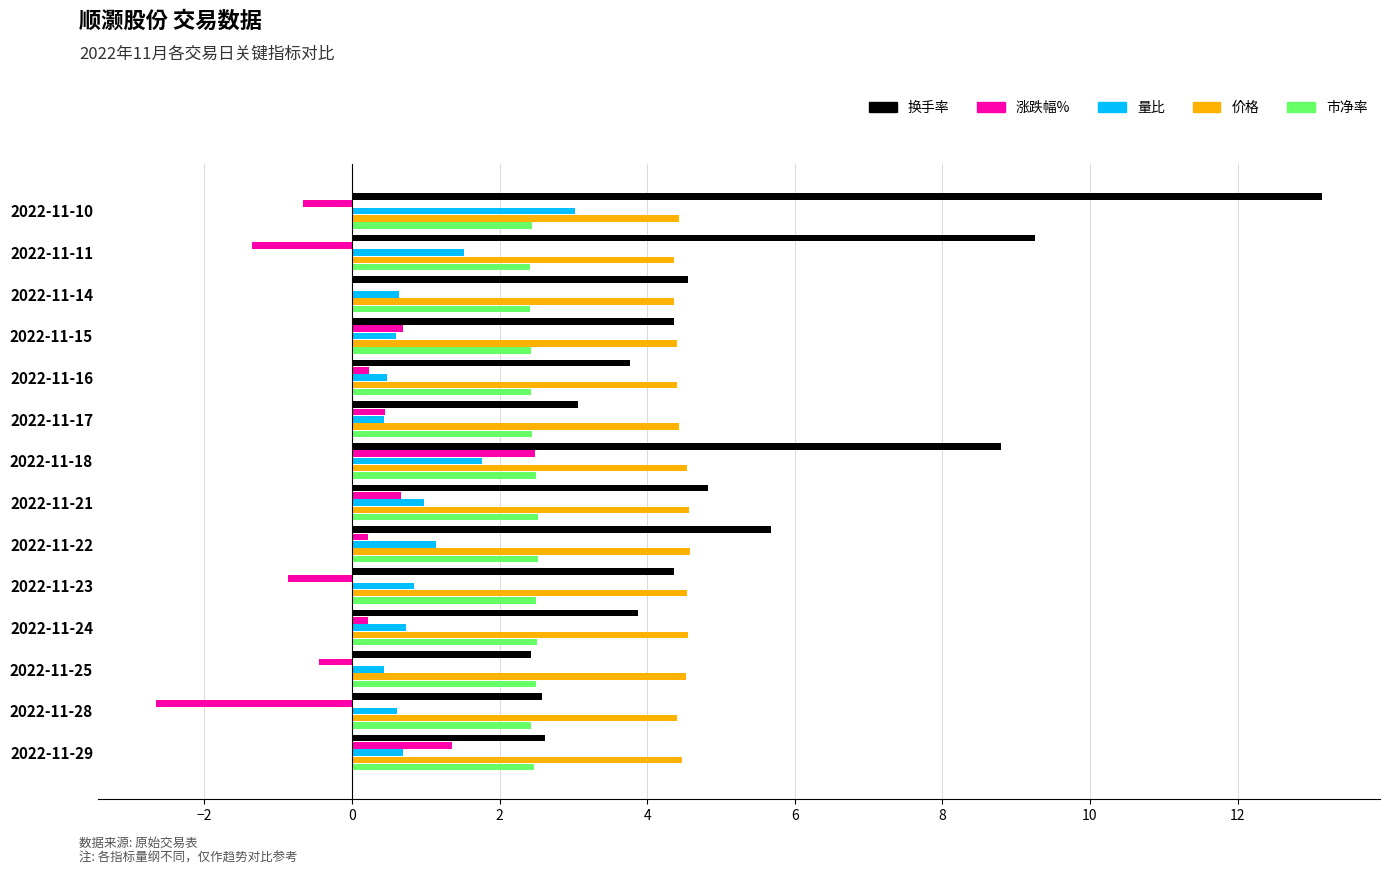

The value of 量比 at 2022-11-23 is 0.8. True or false?

True